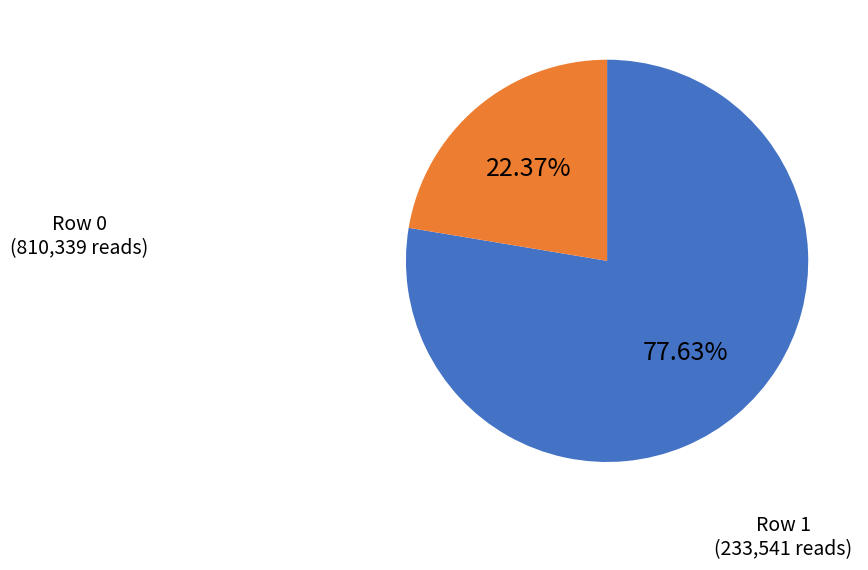

Is there a majority slice in this chart?

Yes